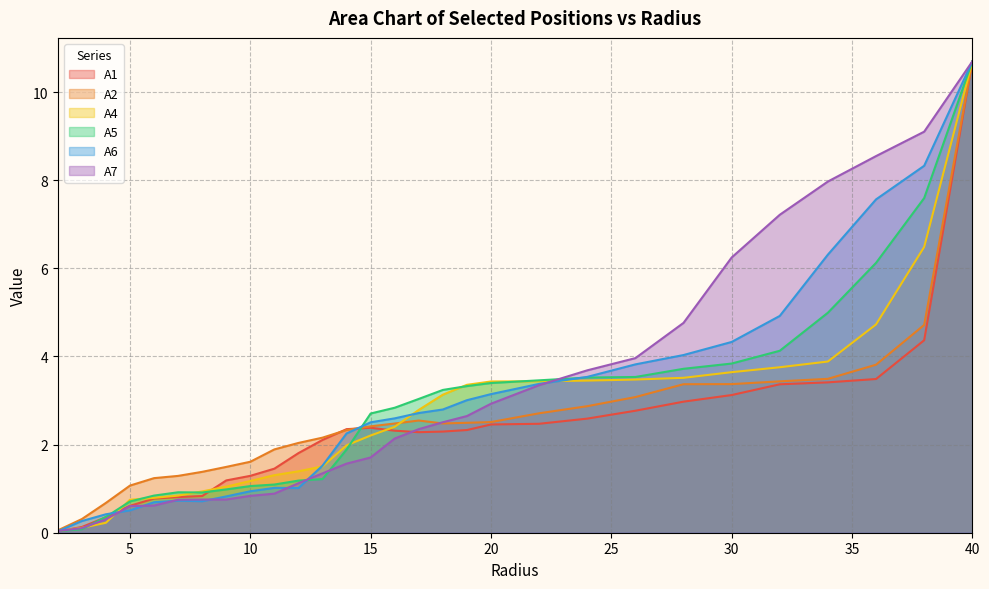

What is the average value of the A6 series?

2.9